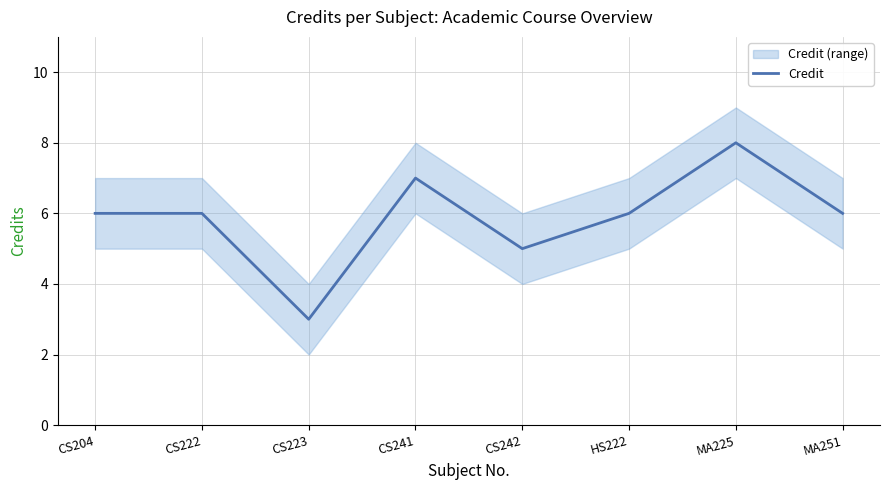

What is the maximum value shown in the chart?

8